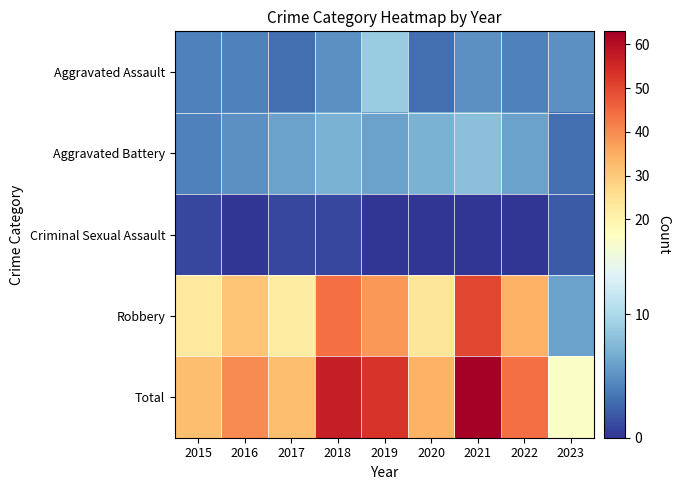

What is the difference between the highest and lowest values at 2023?

14